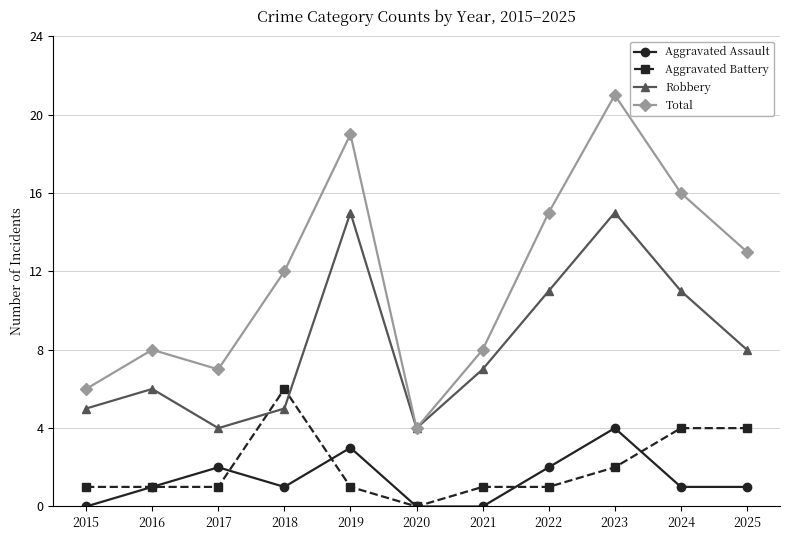

Which series changed the most between 2015 and 2016?

Total